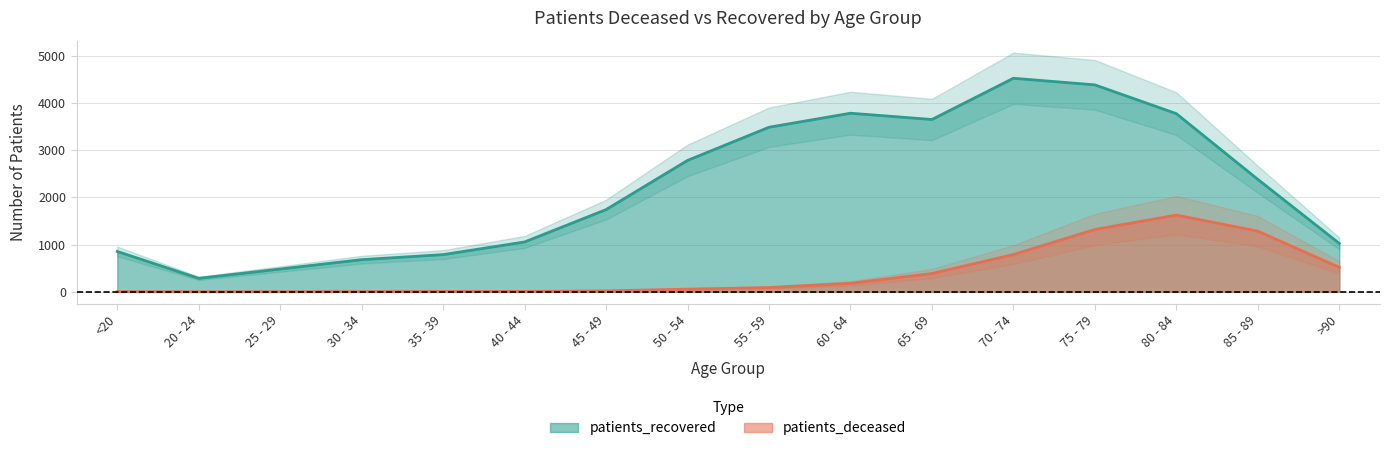

What is the approximate value of patients_recovered at 75 - 79, to the nearest 50?

4400